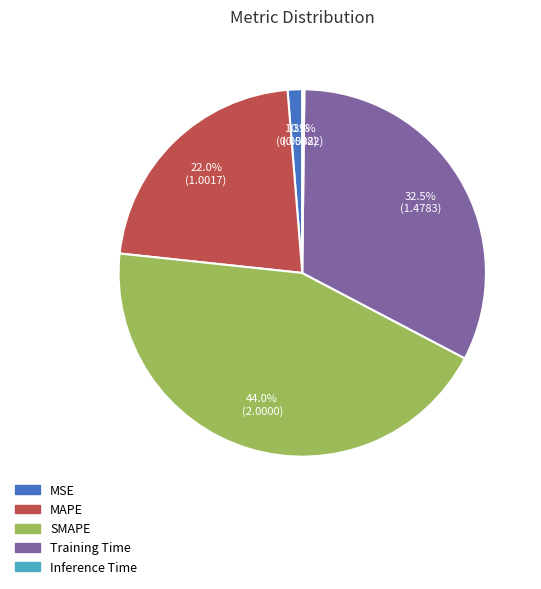

What is the largest slice in the pie chart?

SMAPE